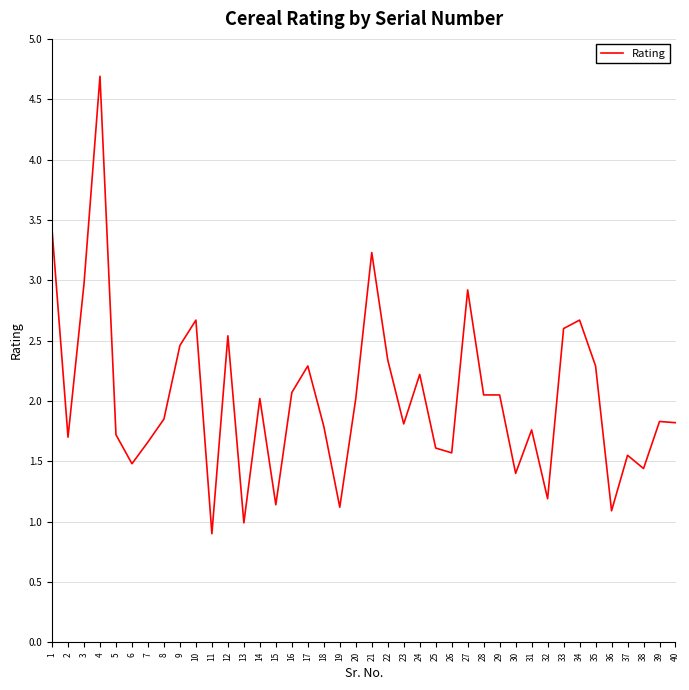

Count the number of data series in this chart.

1